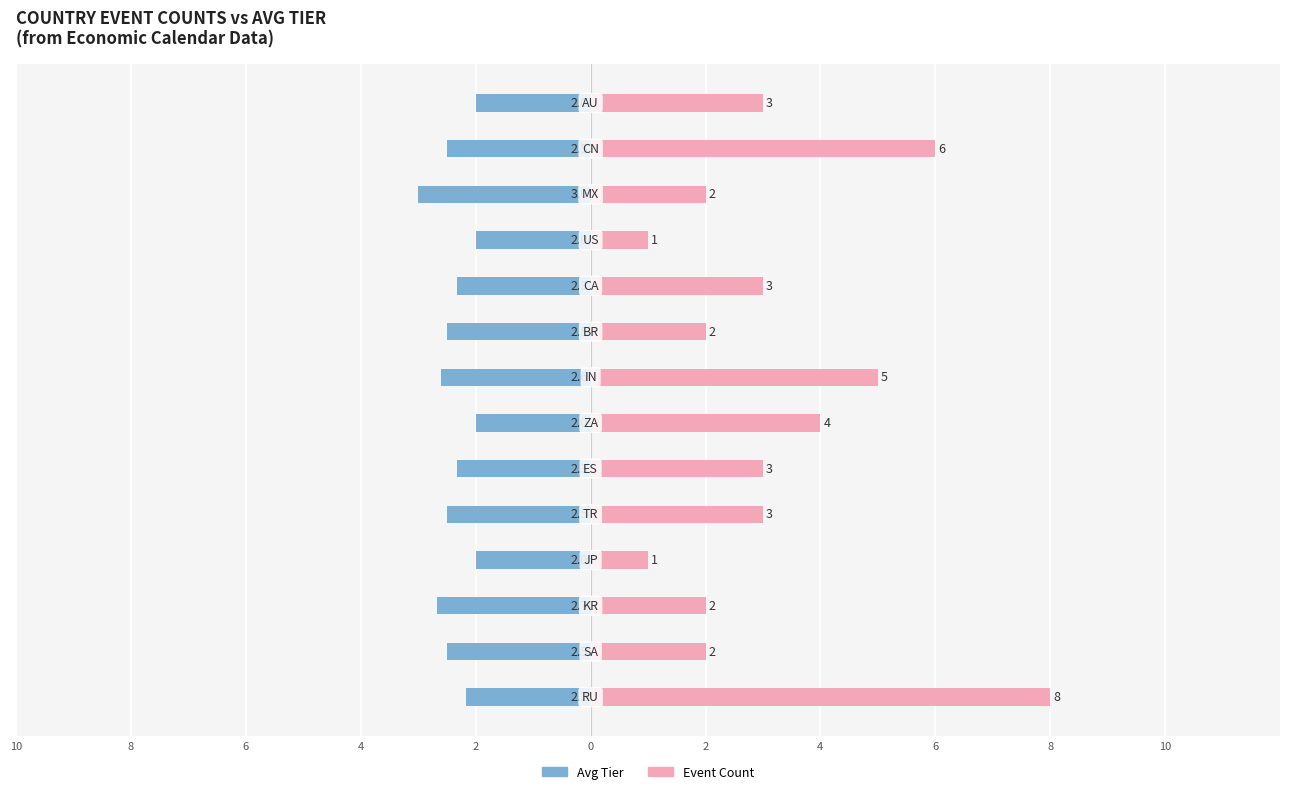

How many Avg Tier values are between -2 and -1?

4